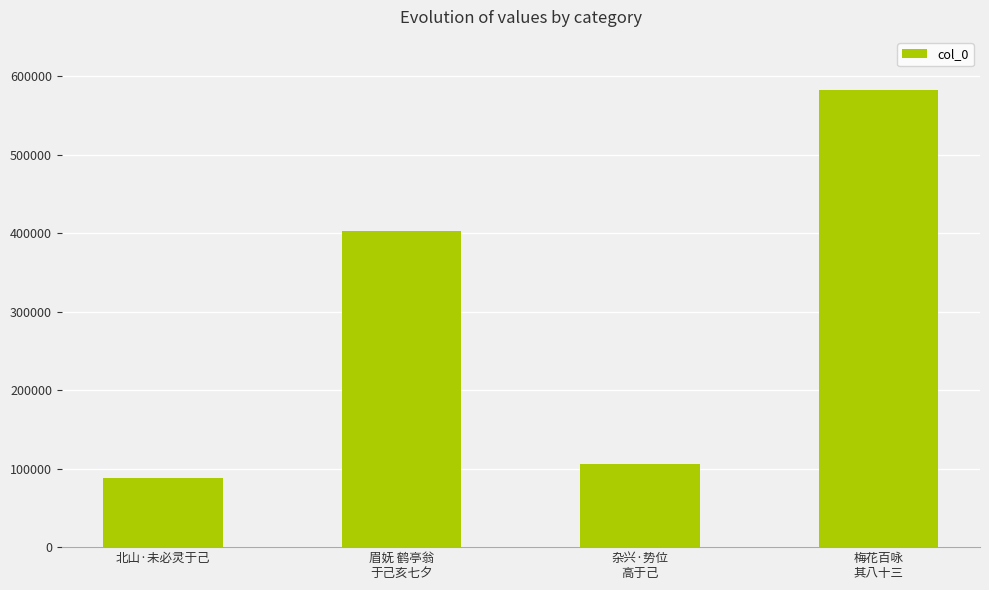

Reading left to right, what are all the values shown in this chart?

88105	403293	106416	582643